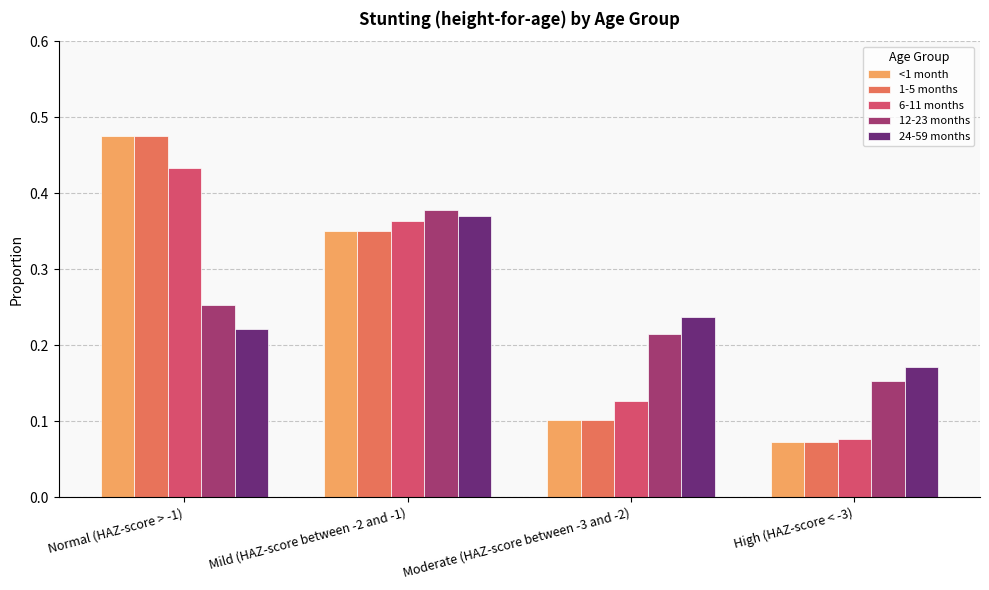

Between Normal (HAZ-score > -1) and Mild (HAZ-score between -2 and -1), which series saw the biggest shift?

24-59 months